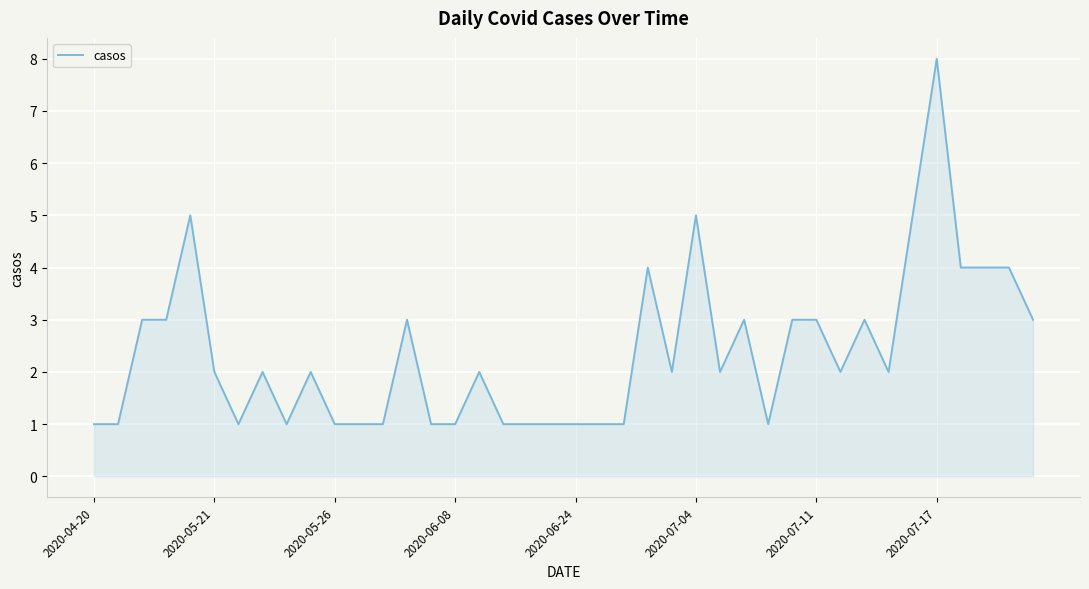

How many values are between 1 and 3?

32